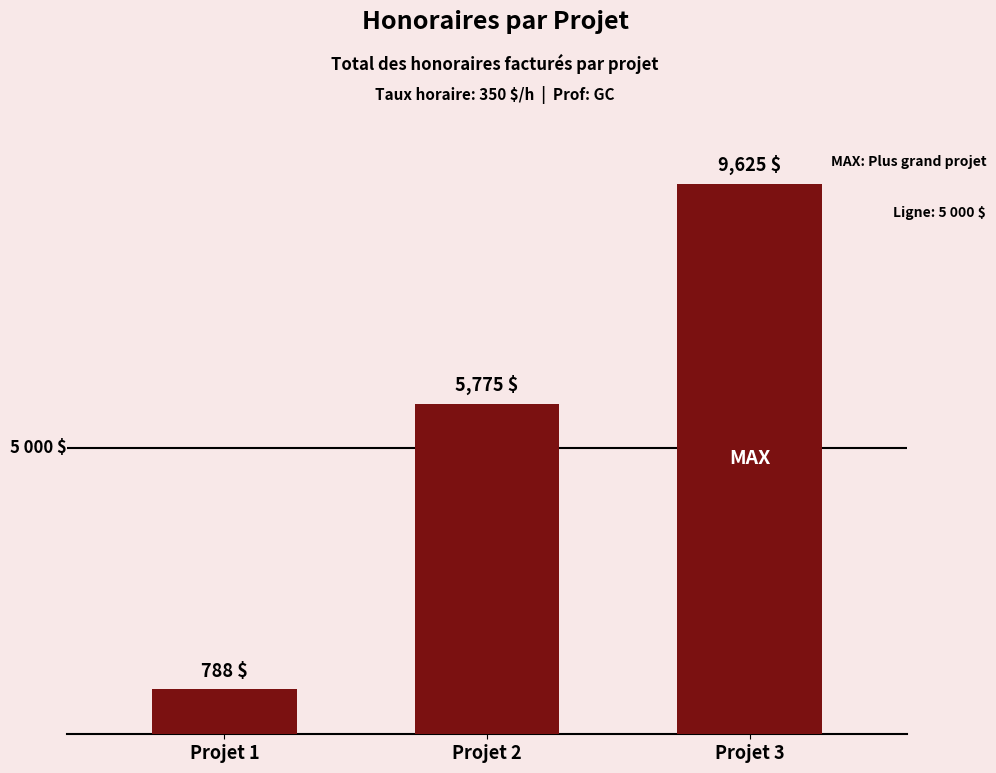

The chart shows a value of 9625.0 at Projet 3. True or false?

True